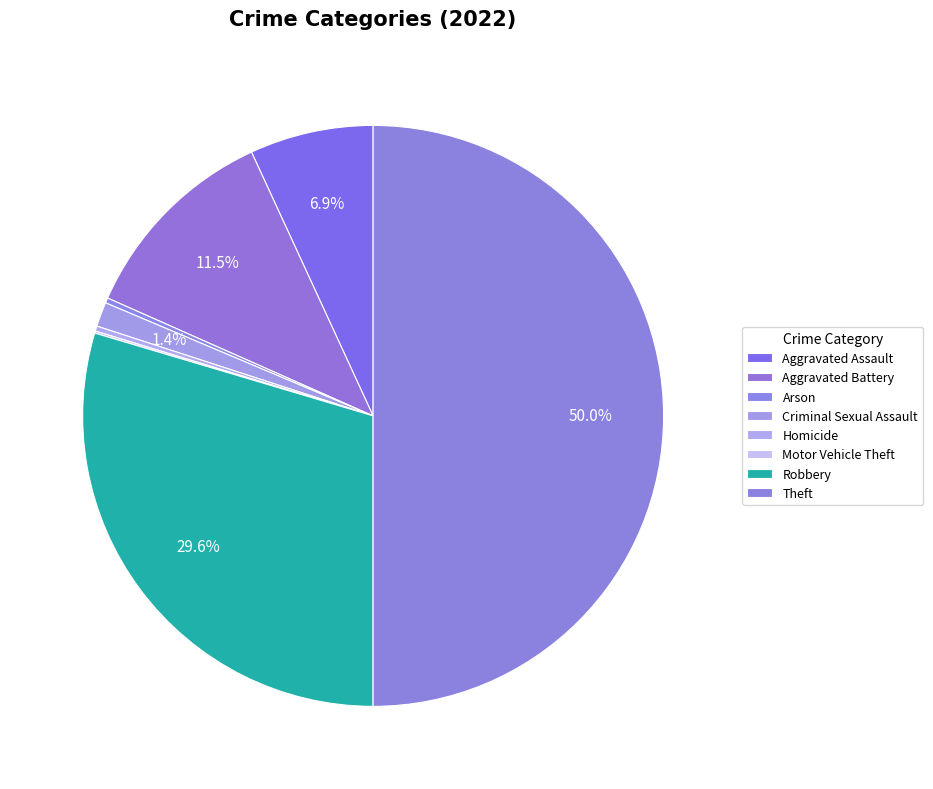

Is there a majority slice in this chart?

No